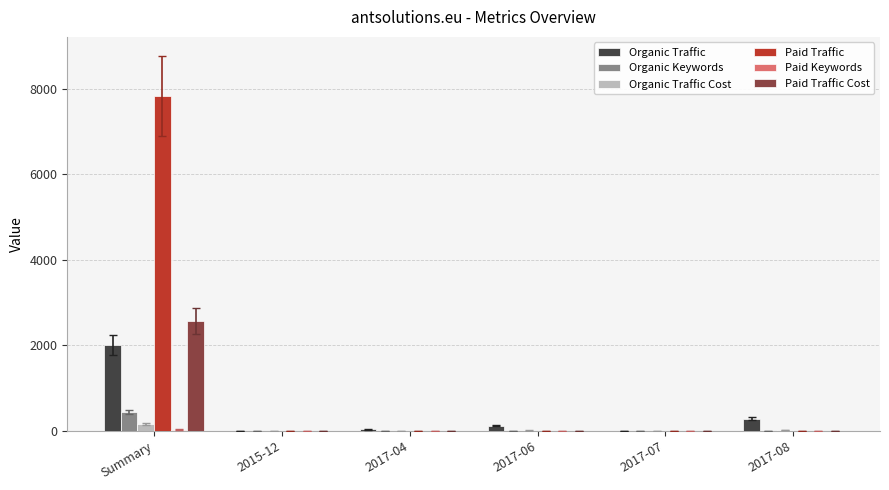

At which category does the chart reach its peak across all series?

Summary